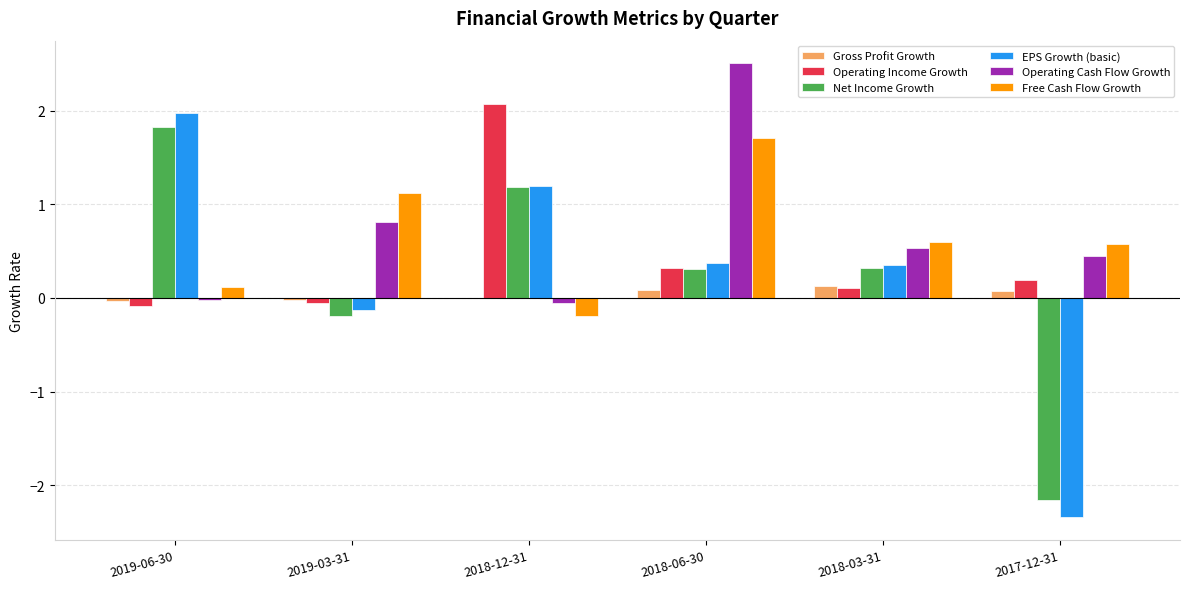

What is the greatest value displayed?

2.5